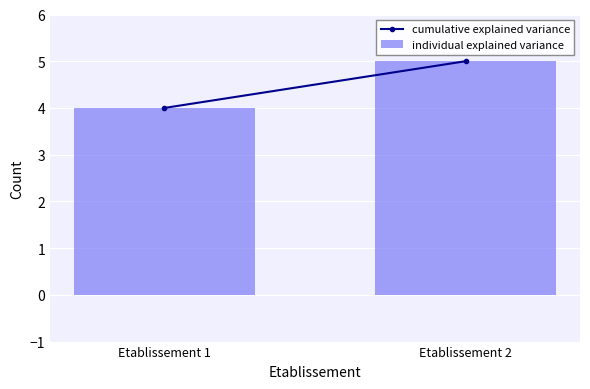

Does the chart contain stacked bars?

No